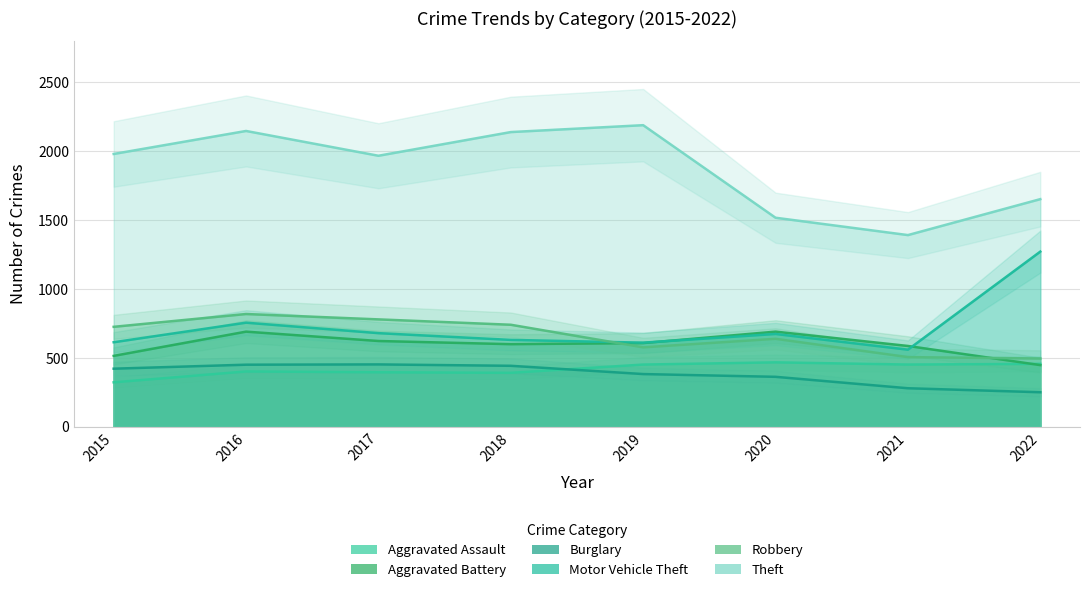

The Robbery series shows 780 at 2017. True or false?

True